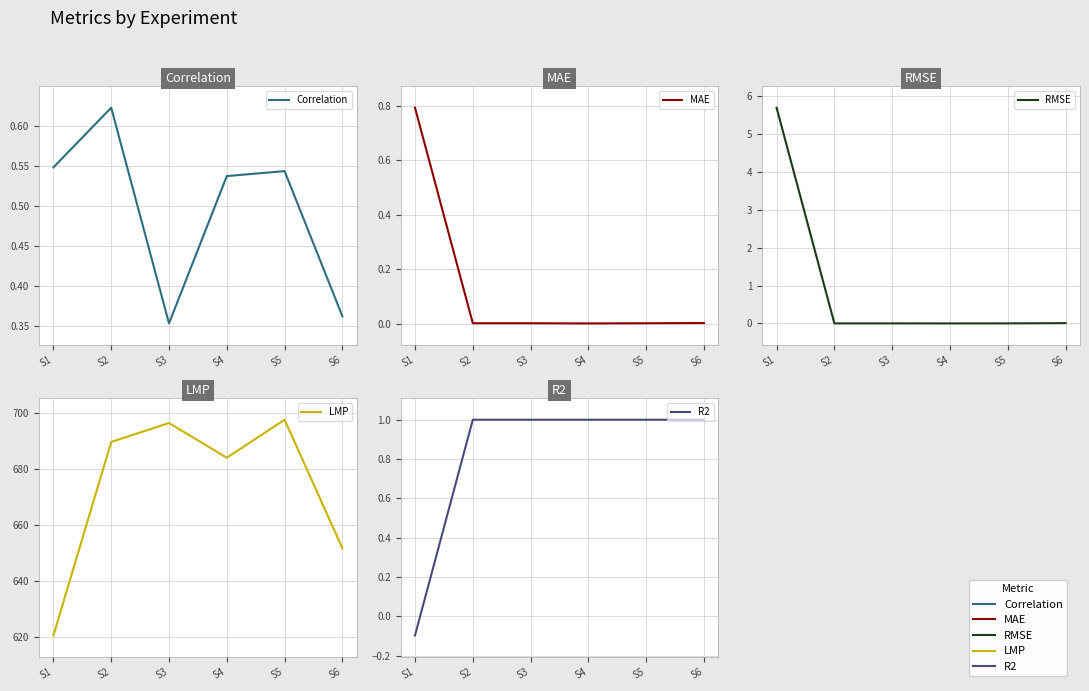

What are all the series names shown in the legend?

Correlation, MAE, RMSE, LMP, R2